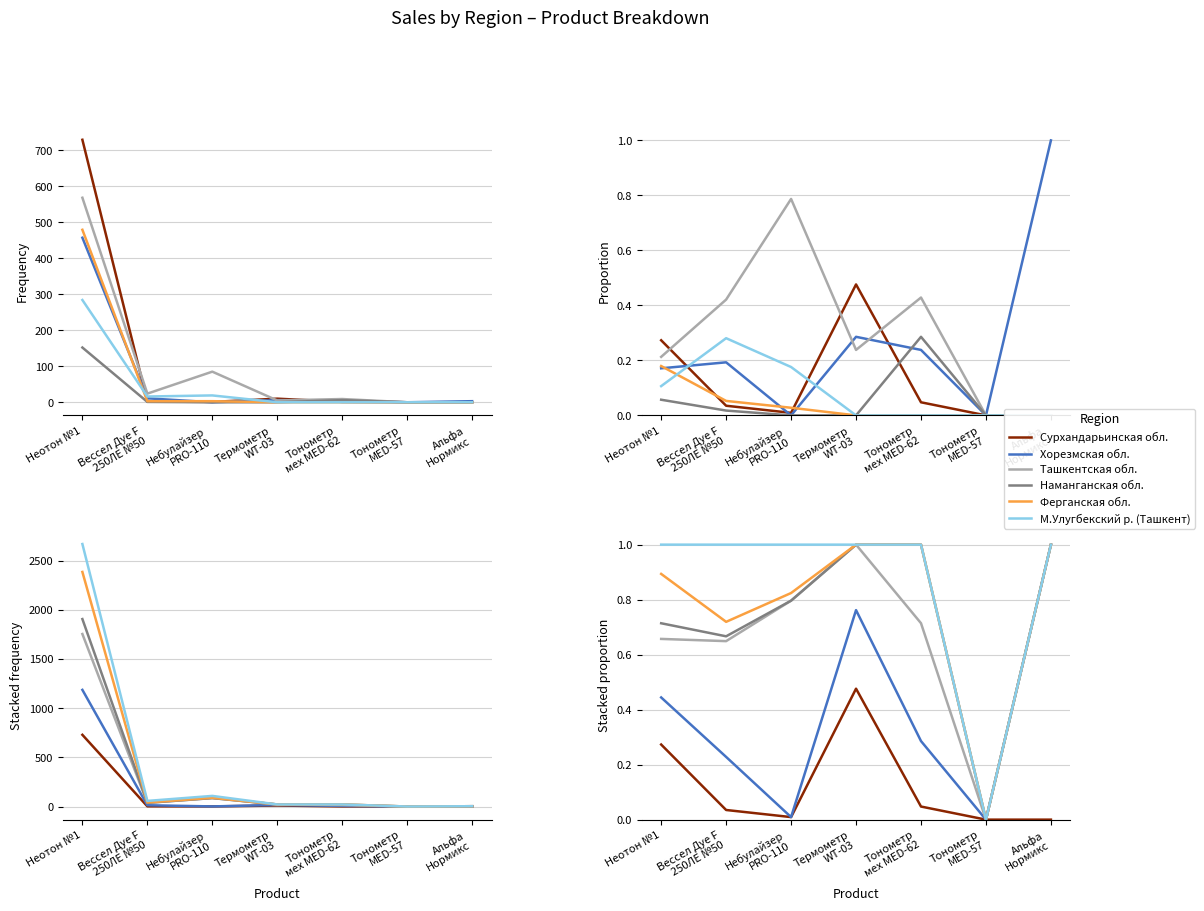

How many interior local peaks does the Наманганская обл. series have?

1